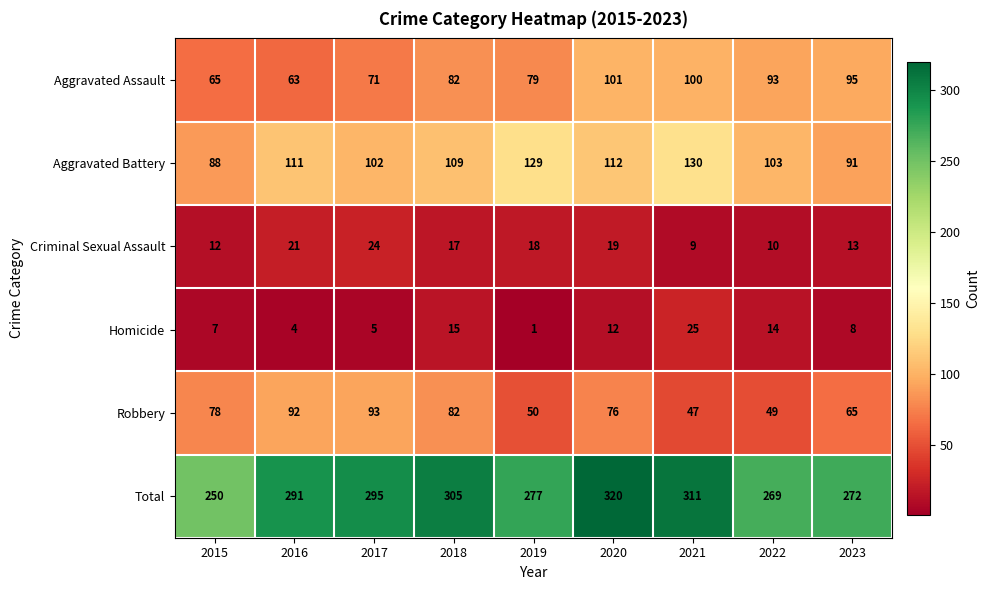

Where is Aggravated Battery nearest to the value 109?

2018